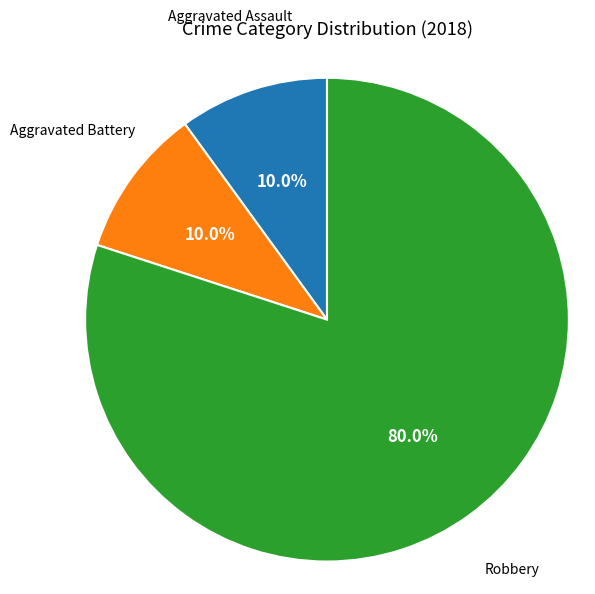

Does any single category account for the majority?

Yes